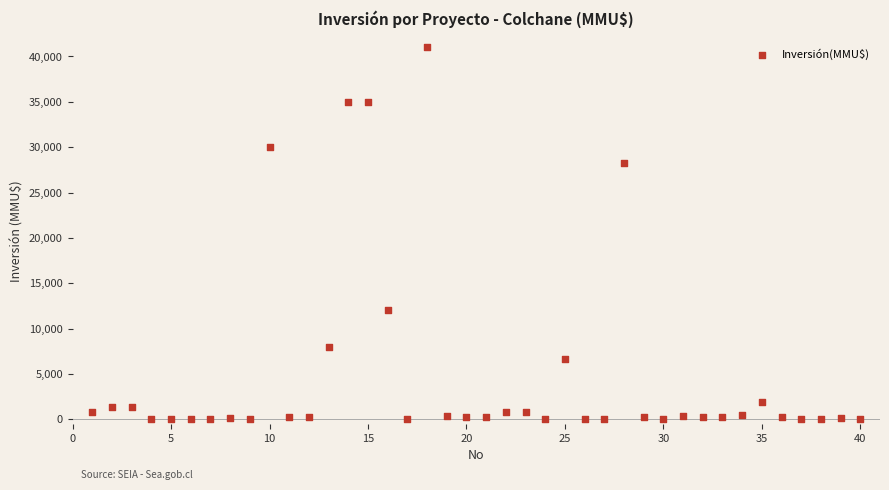

What Y value in the scatter plot is closest to 20537?

28227